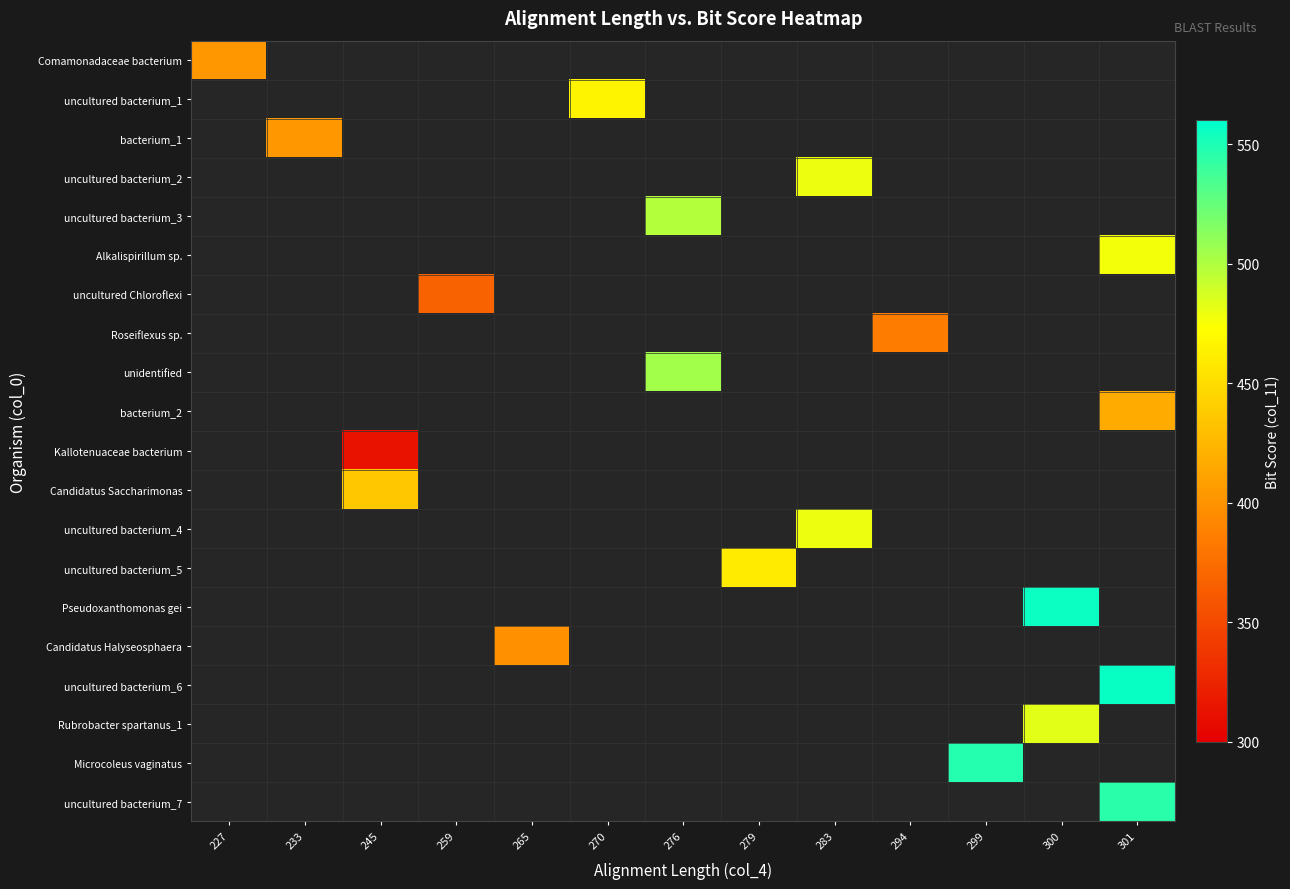

How many categories are shown in the chart?

13